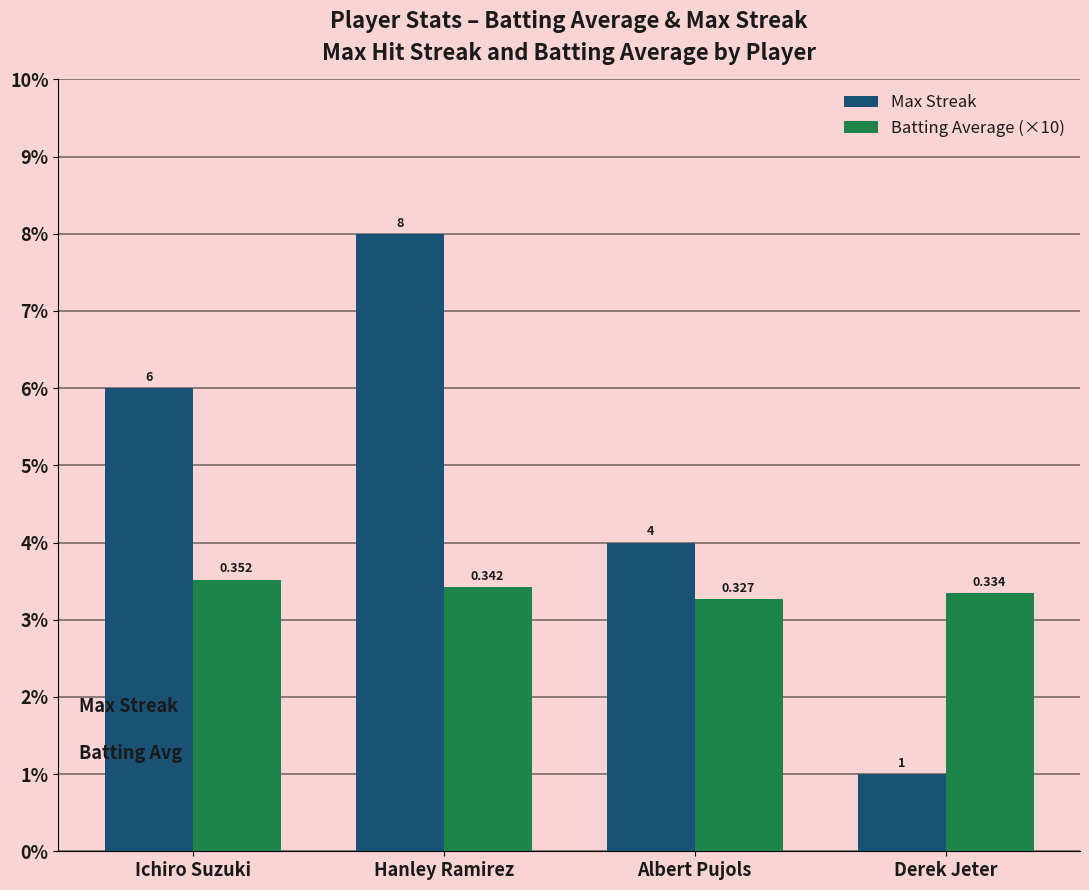

Which series changed the most between Ichiro Suzuki and Derek Jeter?

Max Streak